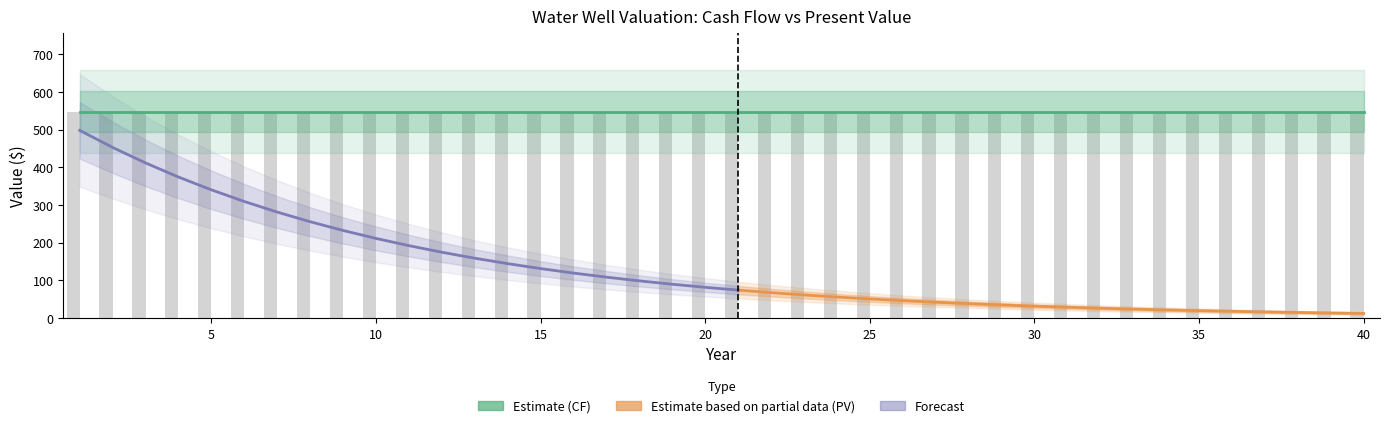

At which category is the sum across all series the highest?

1